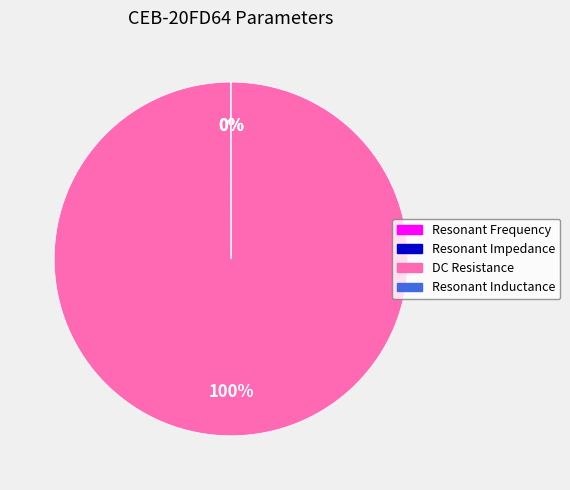

Does DC Resistance represent more than half of the total?

Yes